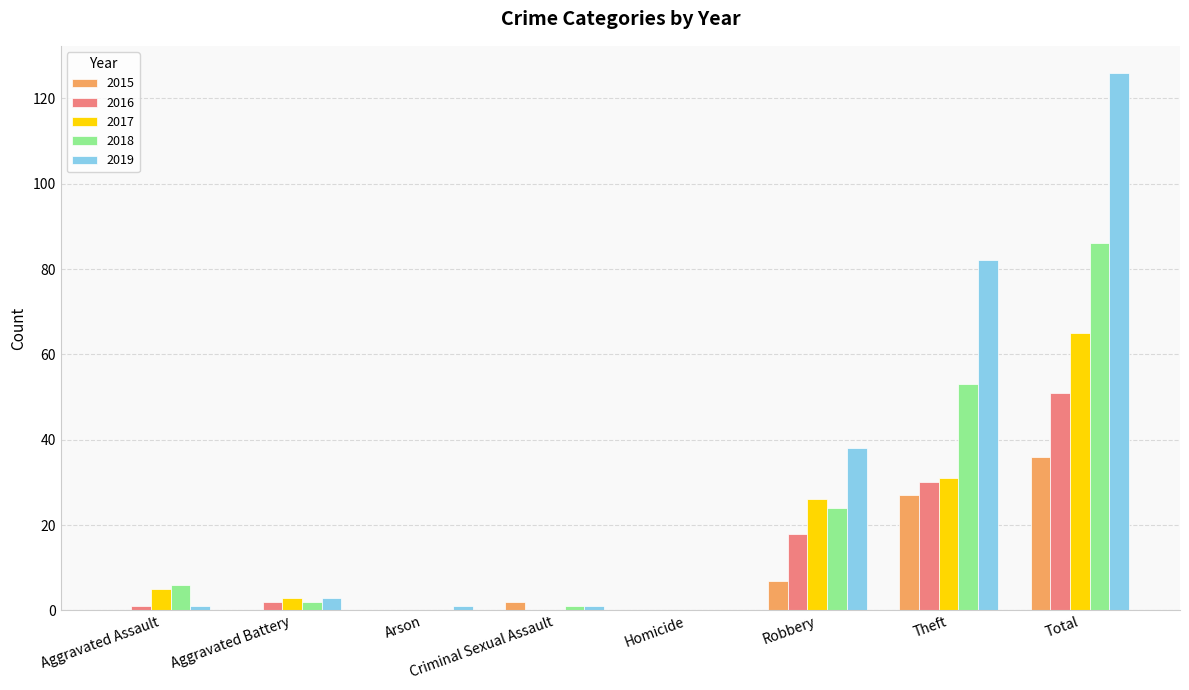

What is the maximum value for 2015?

36